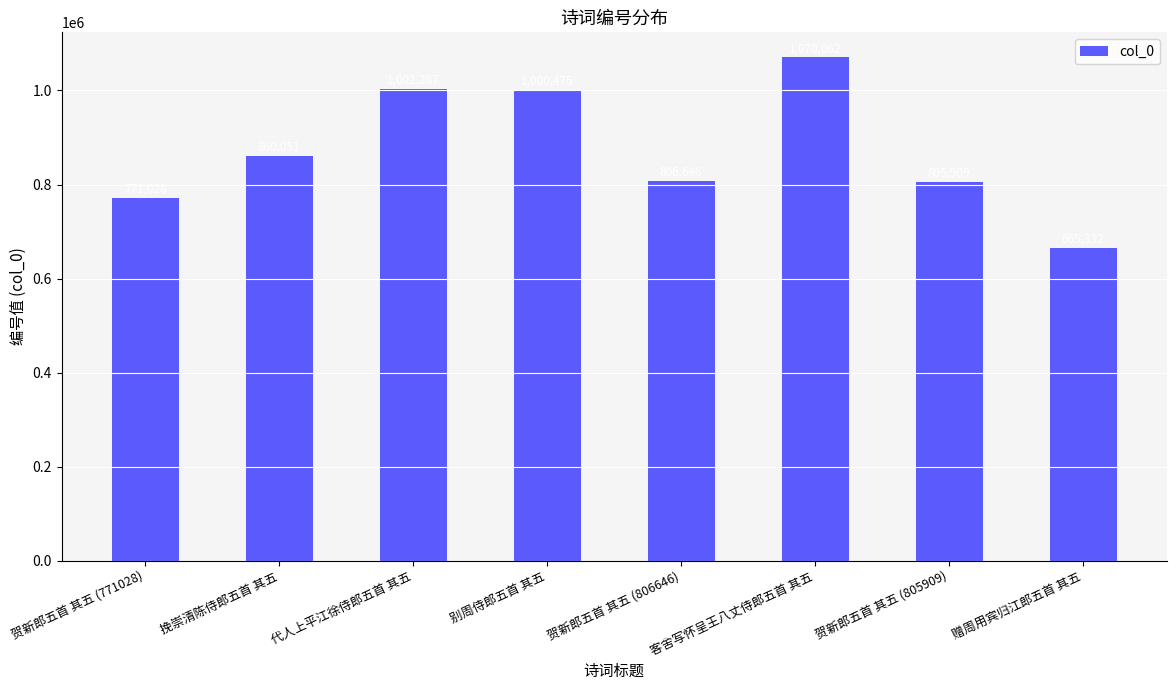

Rank the categories by value from lowest to highest.

赠周用宾归江郎五首 其五, 贺新郎五首 其五 (771028), 贺新郎五首 其五 (805909), 贺新郎五首 其五 (806646), 挽崇清陈侍郎五首 其五, 别周侍郎五首 其五, 代人上平江徐侍郎五首 其五, 客舍写怀呈王八丈侍郎五首 其五